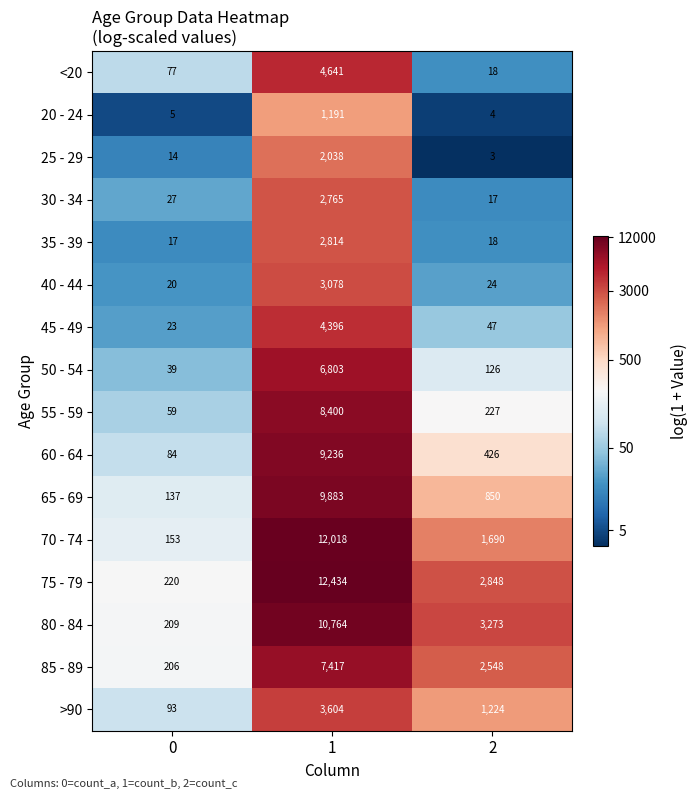

Which series has the widest spread of values?

75 - 79